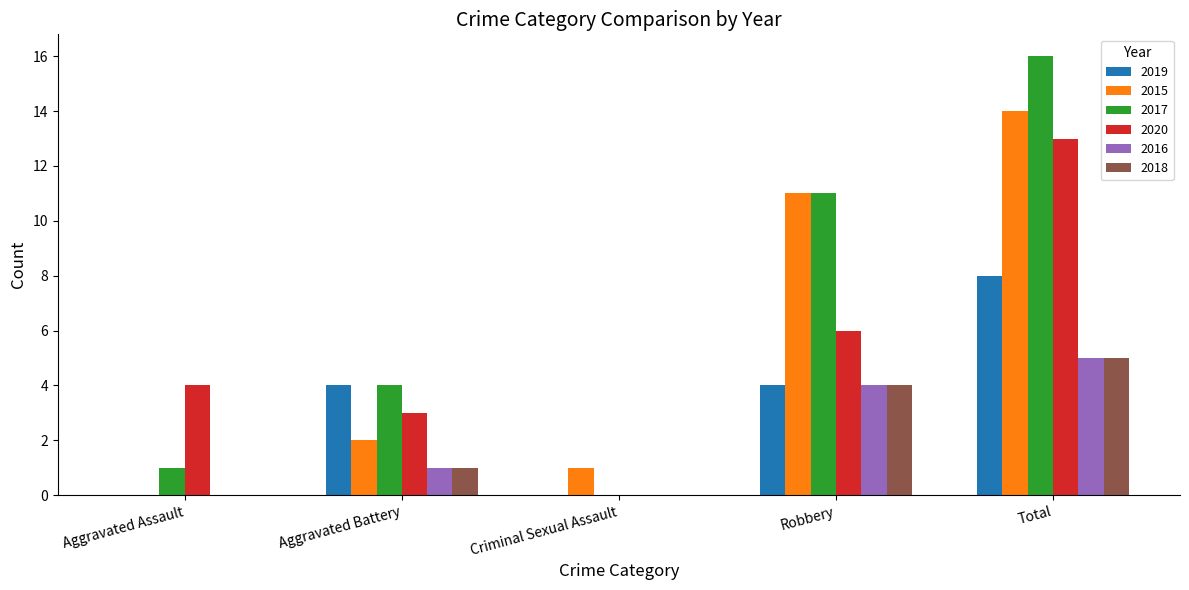

The value of 2020 at Aggravated Battery is 1. True or false?

False